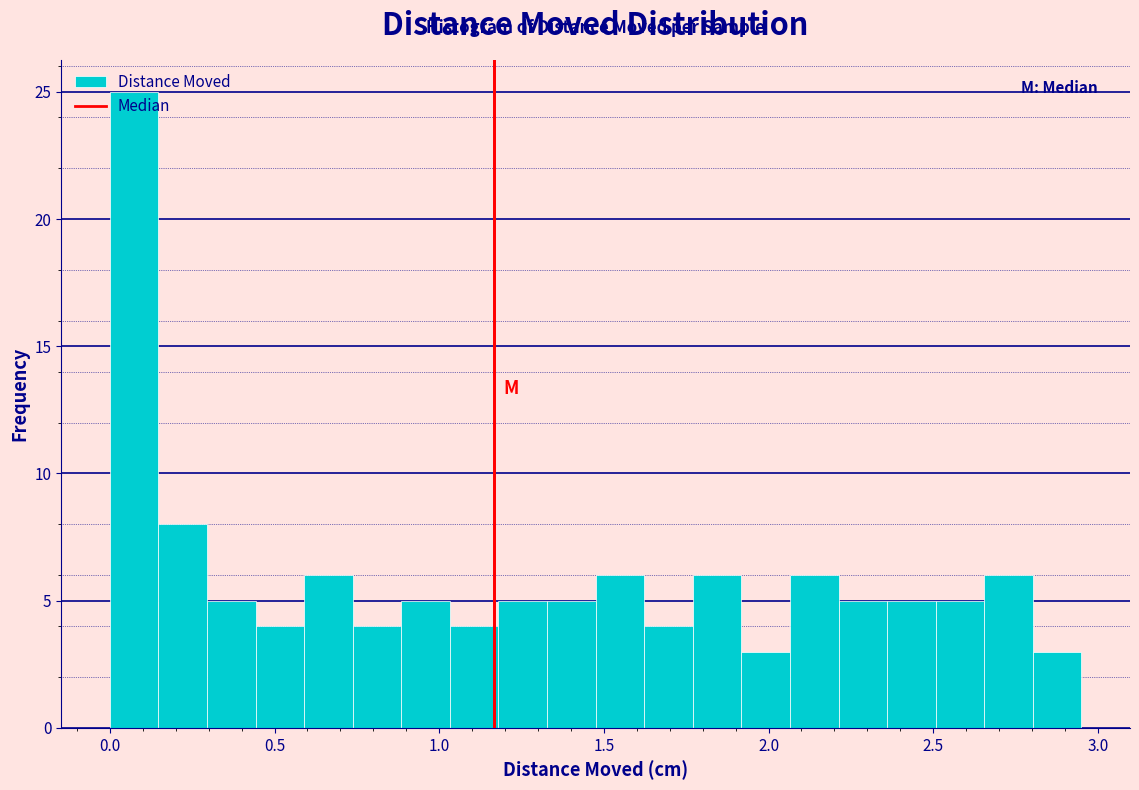

Around what value on the x-axis is the tallest bar? Give the approximate position of its centre, as read against the axis.

0.05